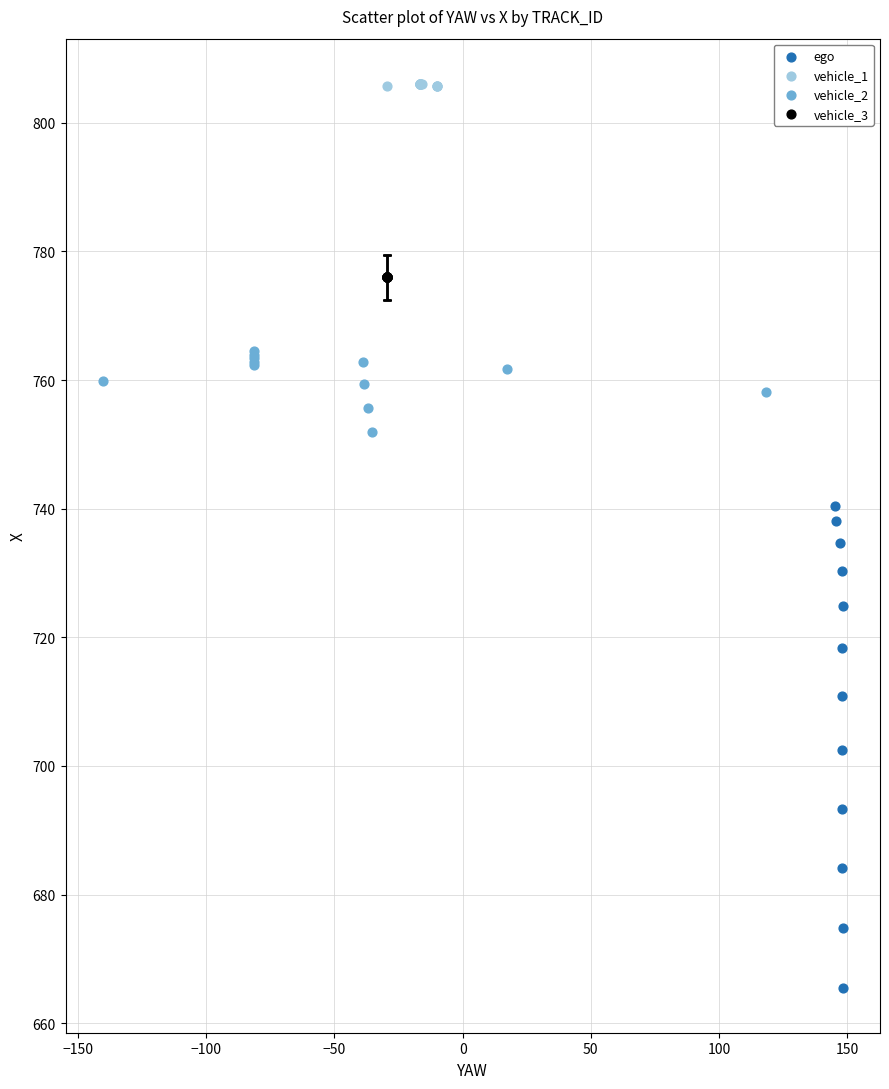

Which series contains the lowest Y value?

ego